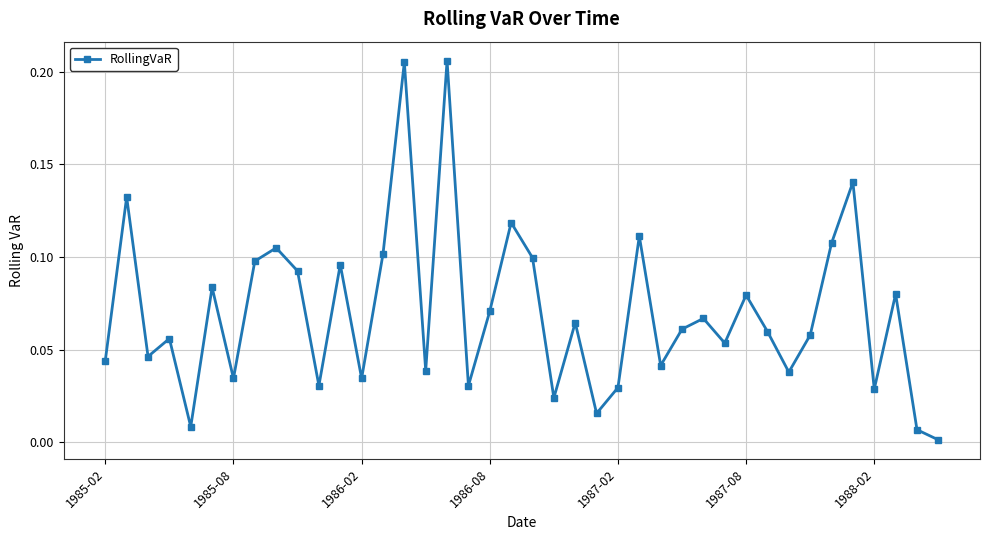

True or false: the data has more than 0 interior local peaks.

True